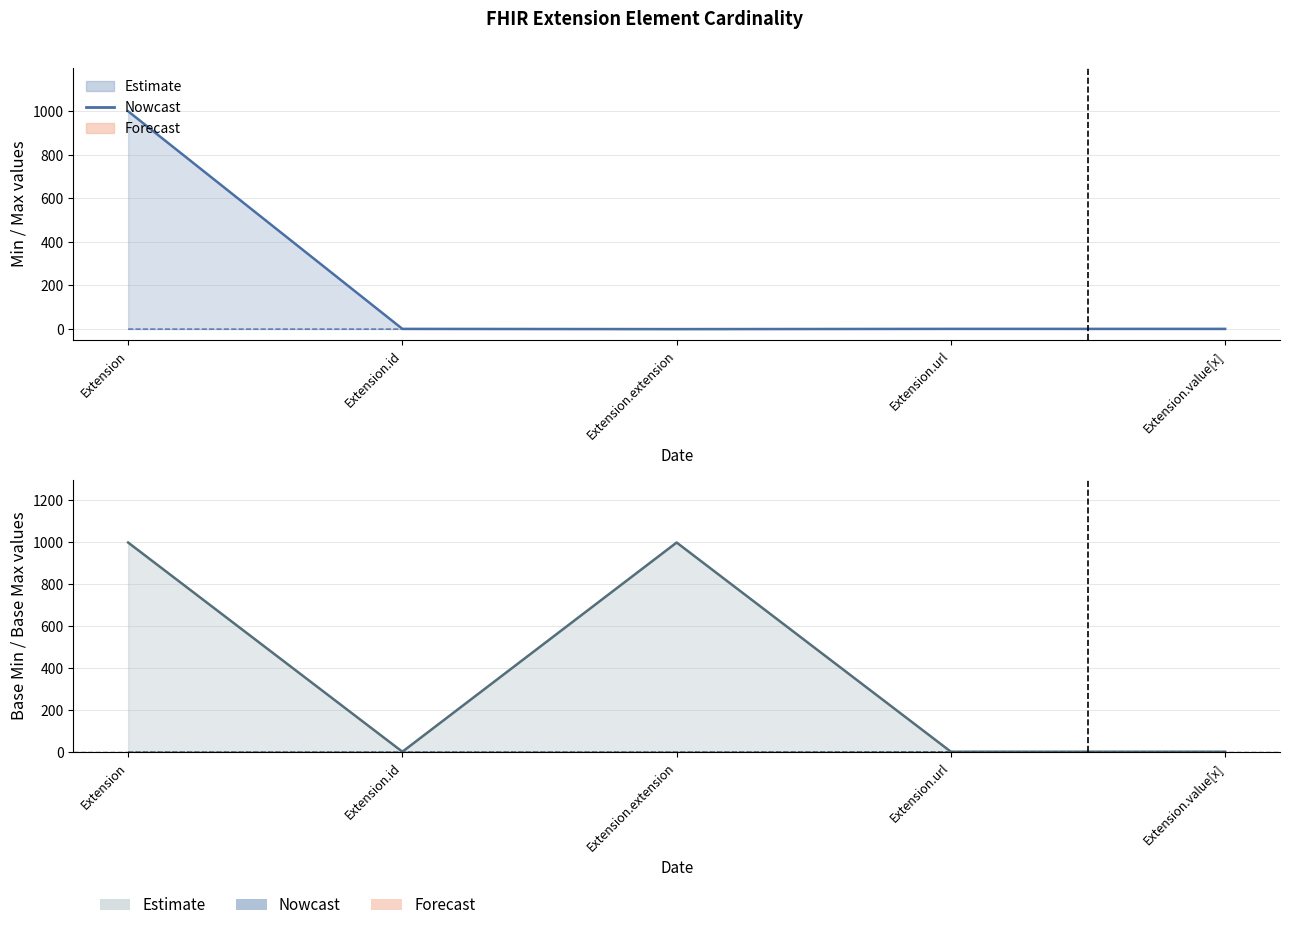

How many points are higher than both their immediate neighbors (excluding endpoints)?

1